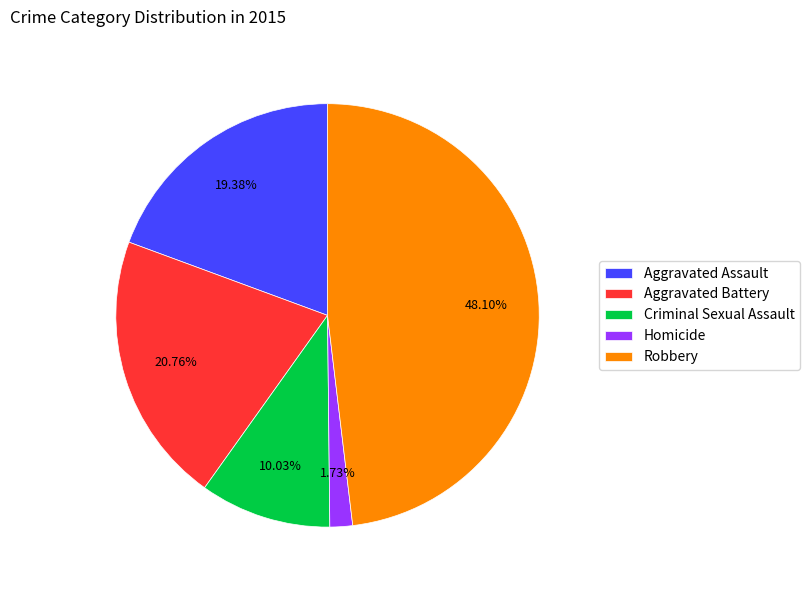

Approximately how many times larger is the value at Robbery compared to Homicide?

27.8